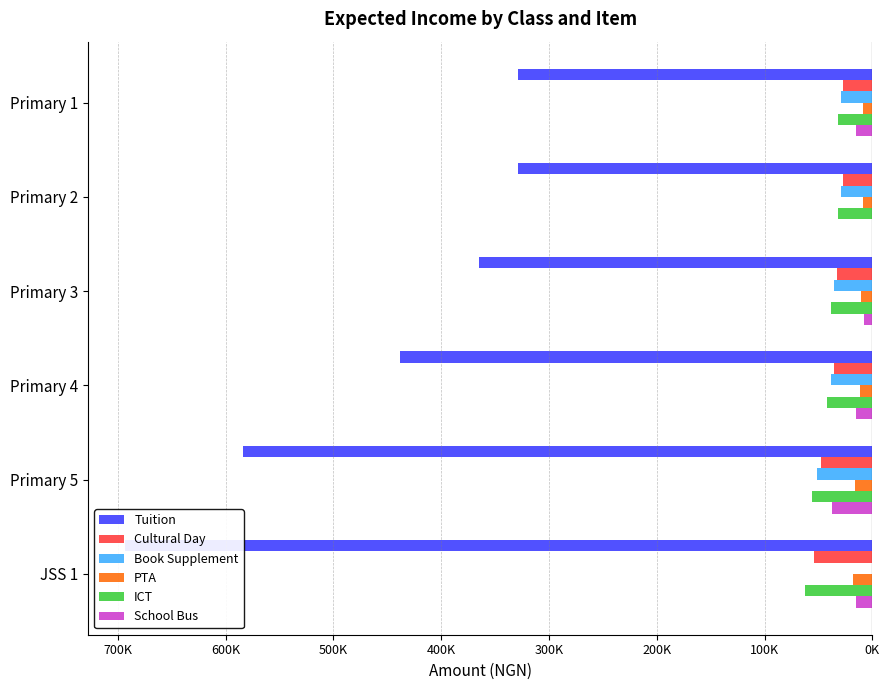

What are all the series names shown in the legend?

Tuition, Cultural Day, Book Supplement, PTA, ICT, School Bus